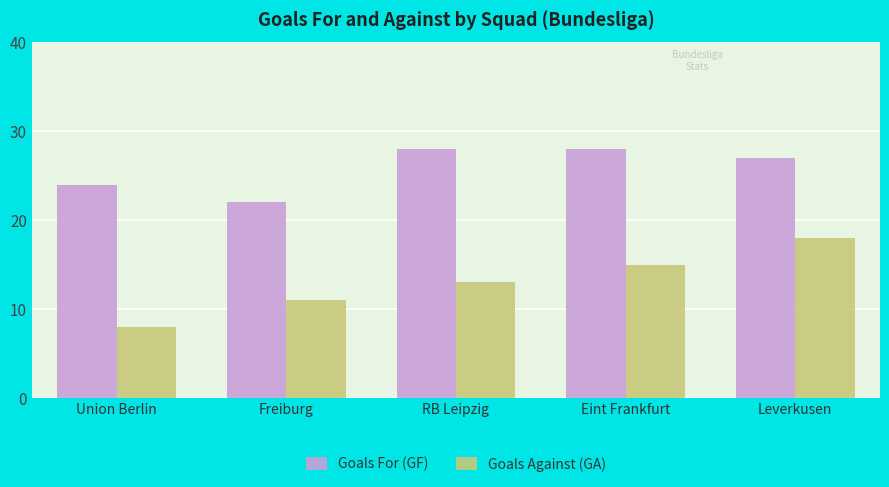

What is the sum of the Goals Against (GA) values at RB Leipzig and Eint Frankfurt?

28